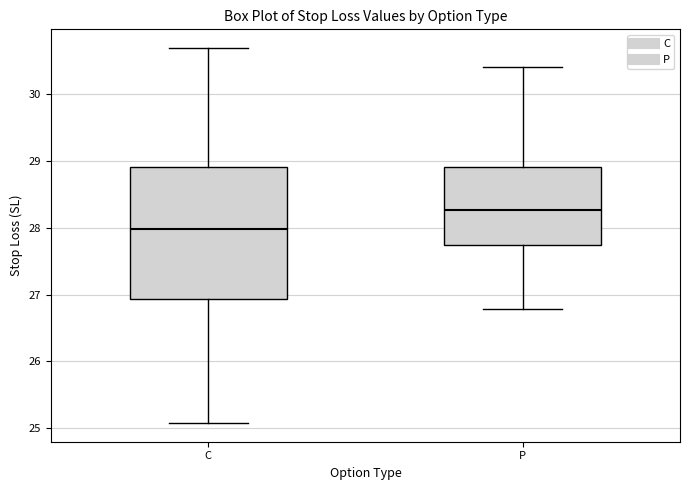

Reading left to right, transcribe this box plot: for each box, give where its median line is, the range the box spans, and where its two whiskers end, as read against the y-axis. The values are not printed on the chart, so give them approximately, as read against the axis.

C: median 28.0, box 26.9 to 28.9, whiskers 25.1 to 30.7
P: median 28.3, box 27.7 to 28.9, whiskers 26.8 to 30.4